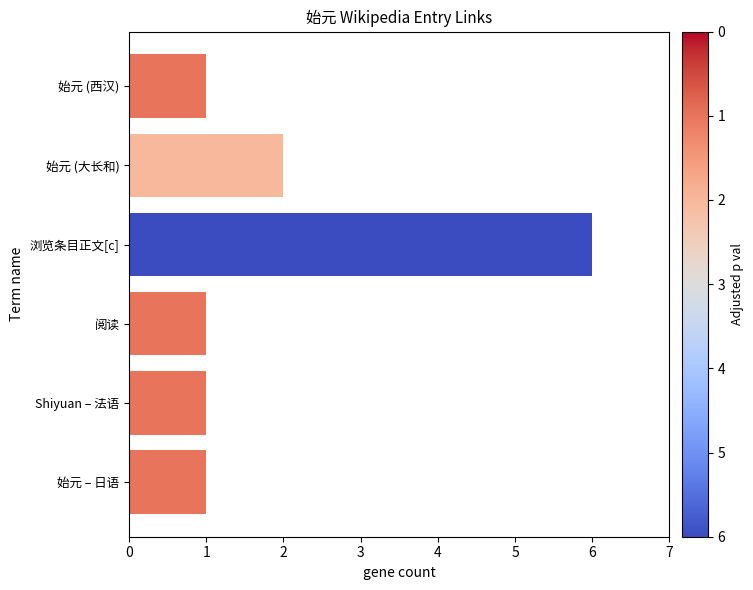

What is the minimum value shown in the chart?

1